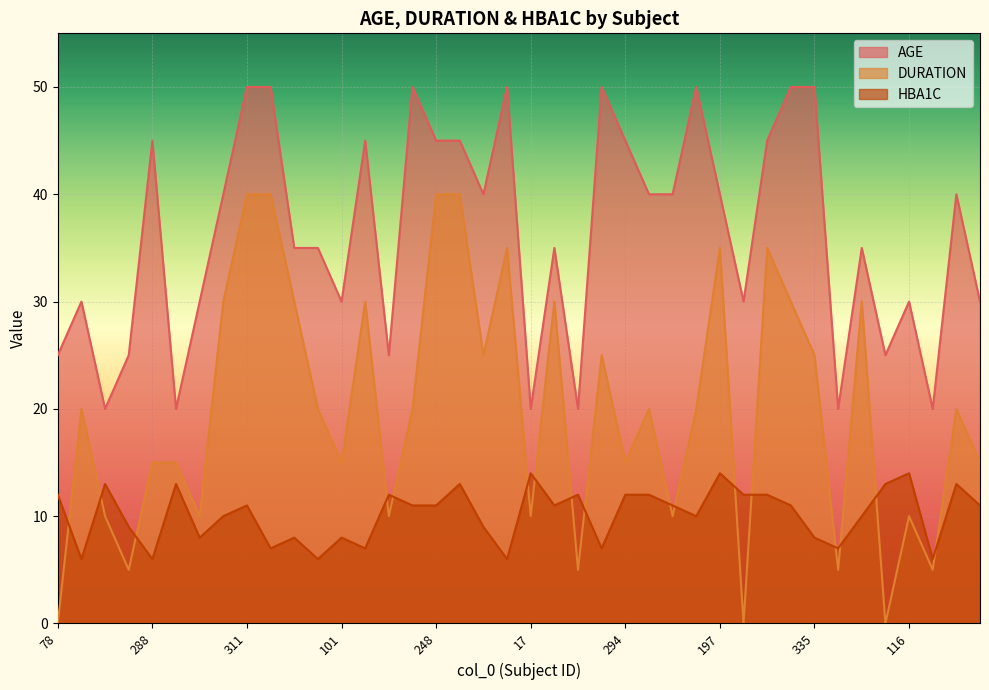

At which category does the chart reach its peak across all series?

311